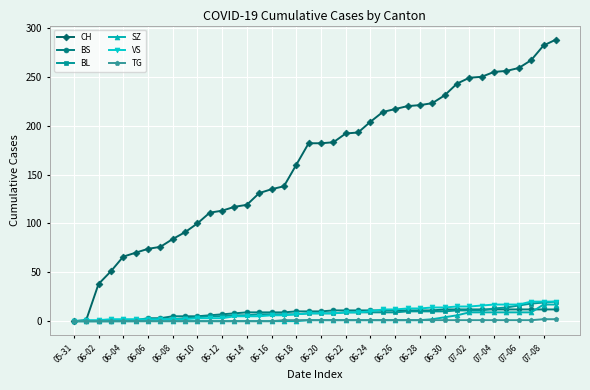

Which series has the largest range (max minus min)?

CH